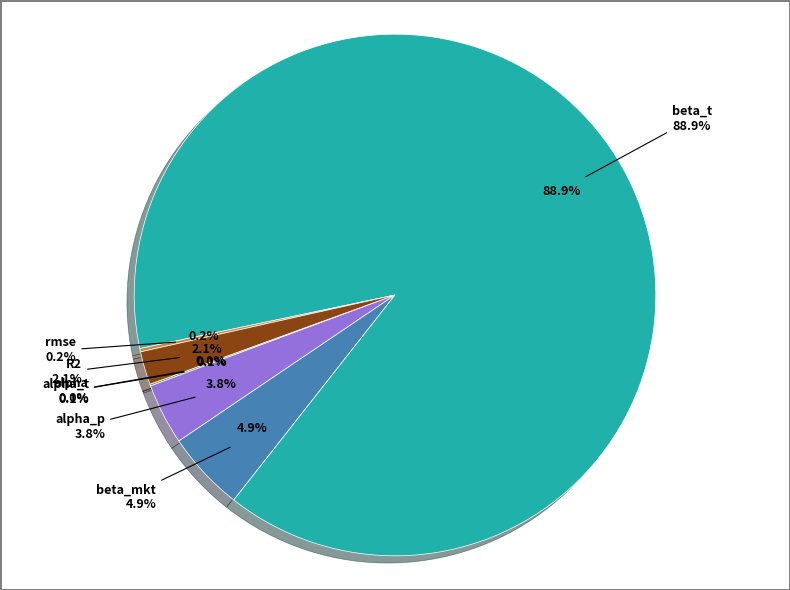

Does alpha represent more than half of the total?

No